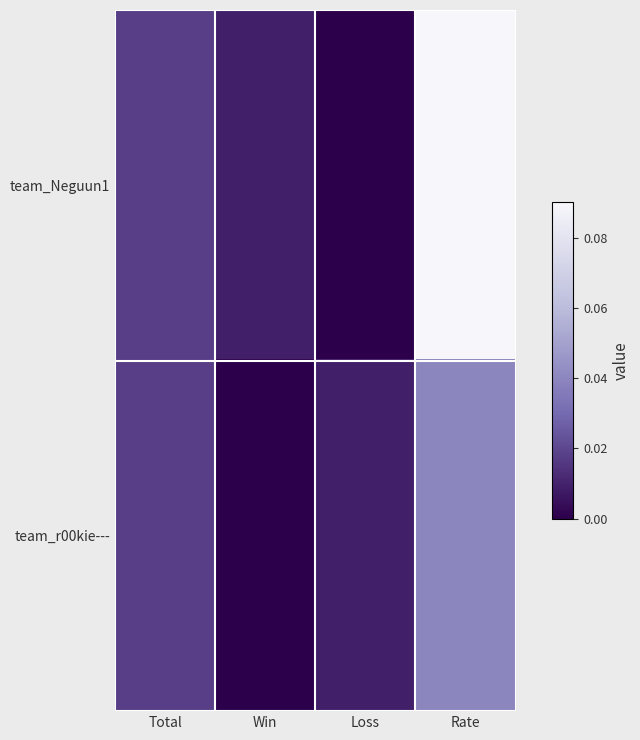

Which label corresponds to the smallest value in the chart?

Loss